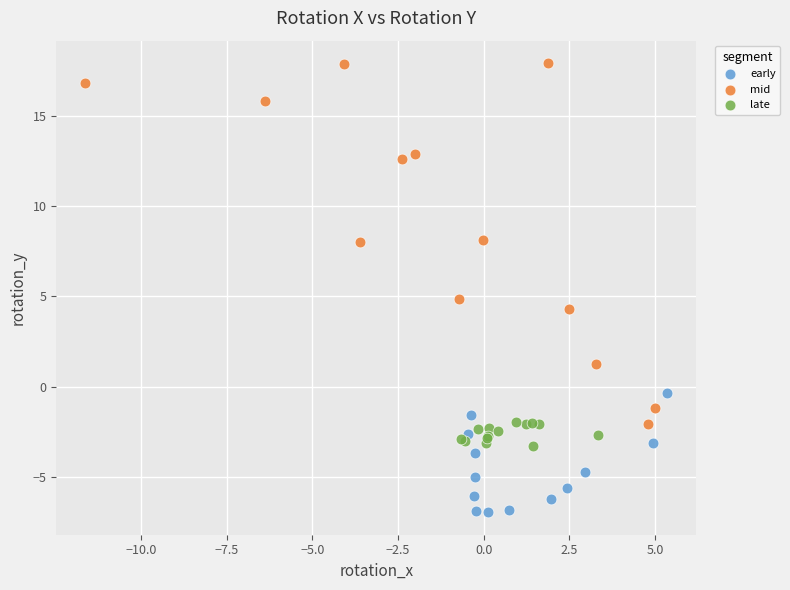

Which series has the widest spread of Y values?

mid